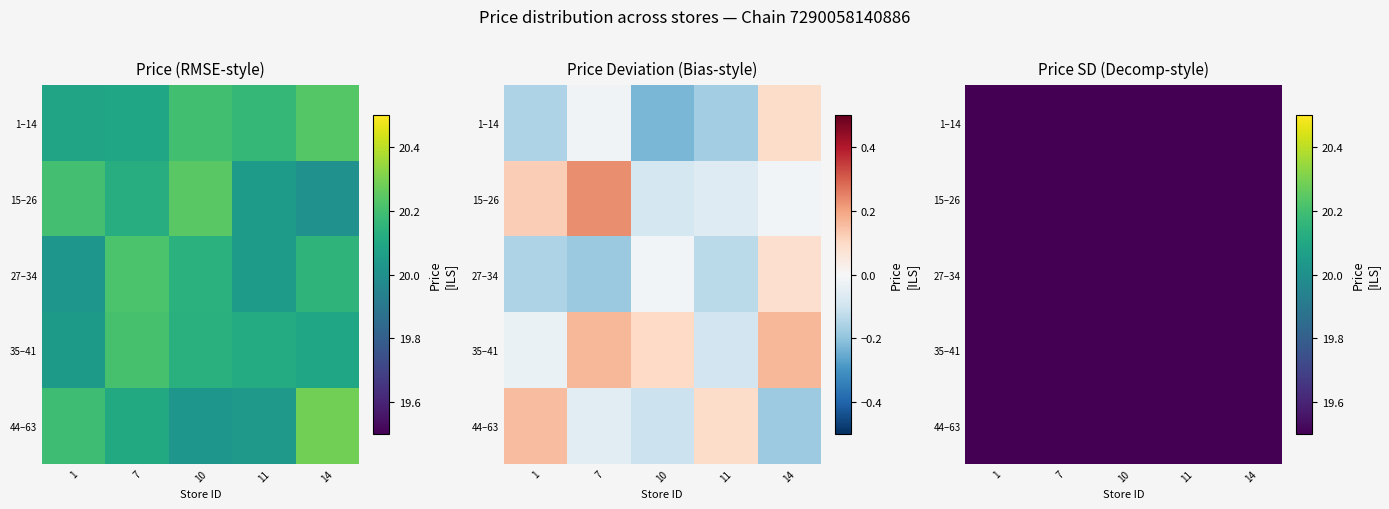

The value of 44–63 at 10 is 0.6. True or false?

False